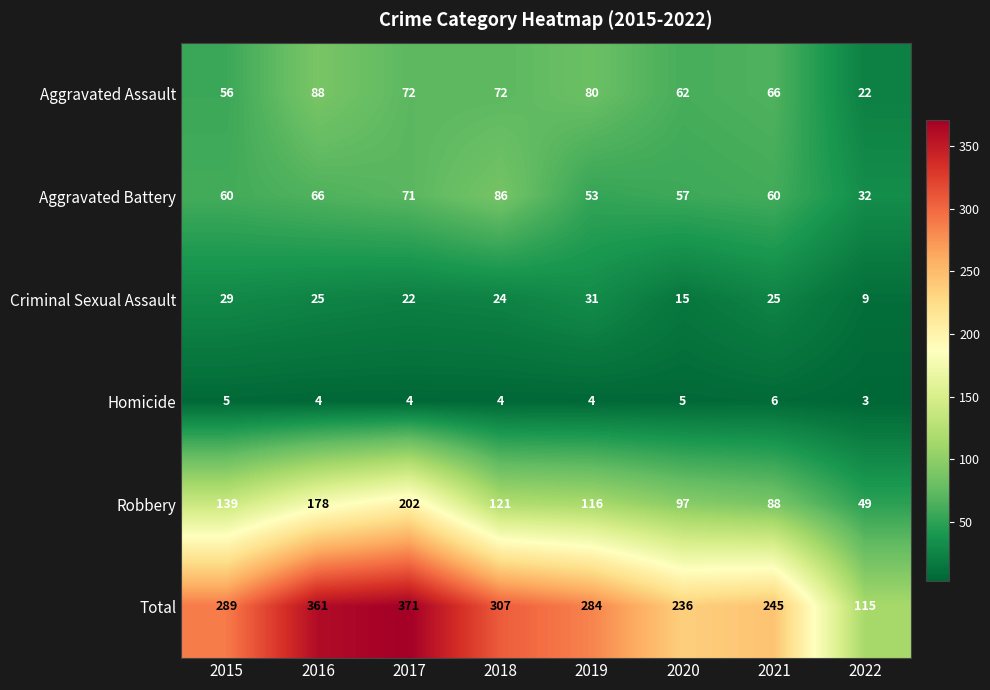

What is the sum of the Aggravated Battery values at 2022 and 2016?

98